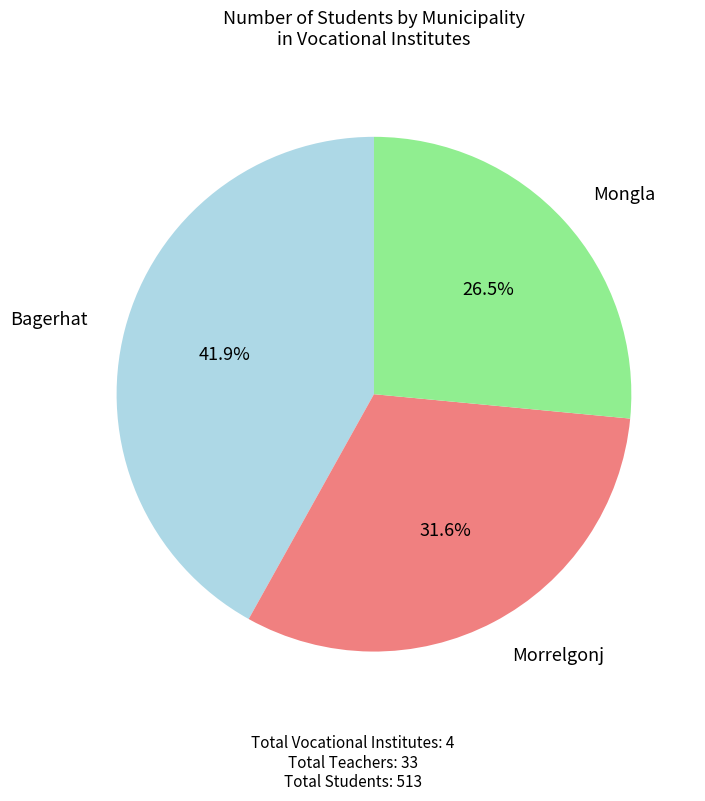

Does any single category account for the majority?

No